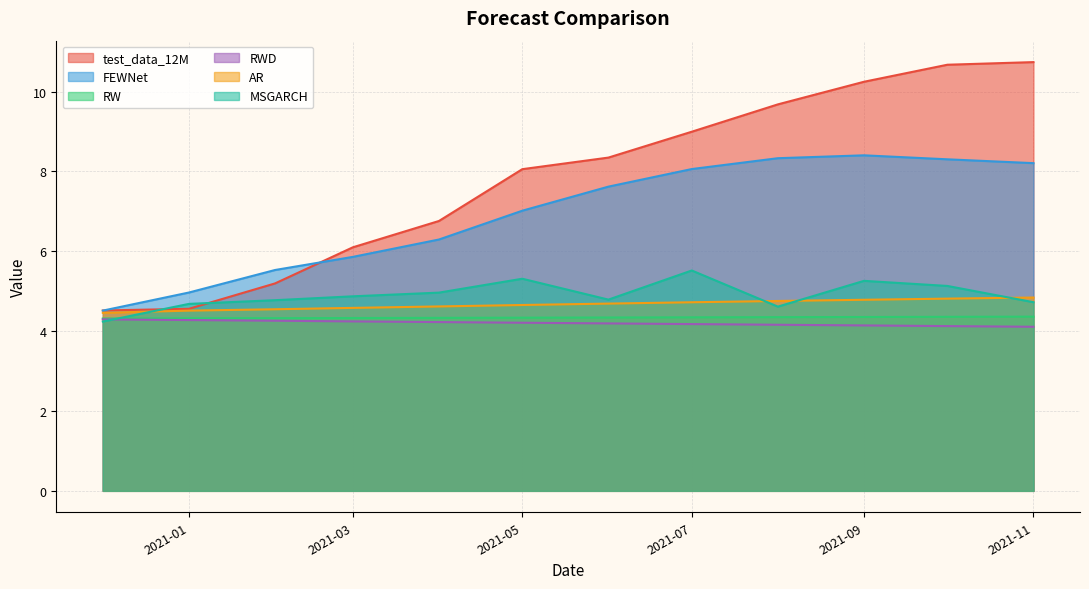

What is the difference between the second highest and minimum values in the AR series?

0.4